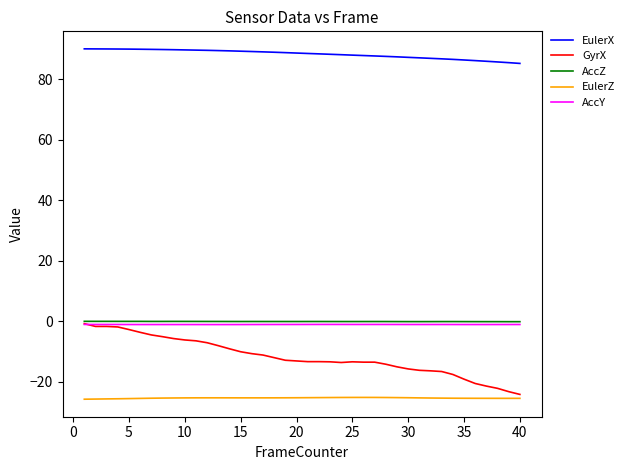

What is the greatest value displayed?

90.0